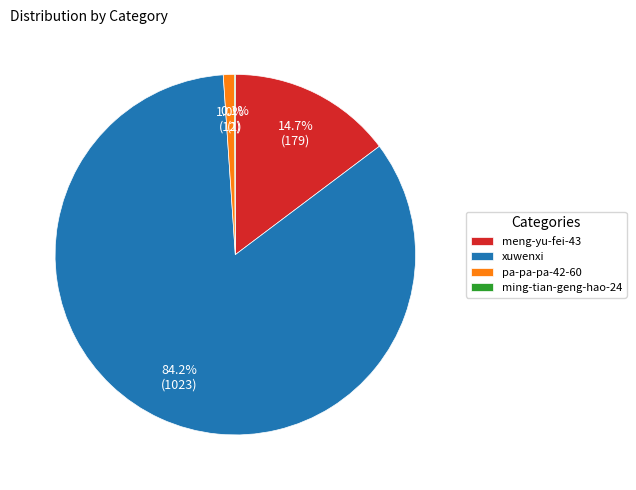

Between pa-pa-pa-42-60 and xuwenxi, which is larger?

xuwenxi